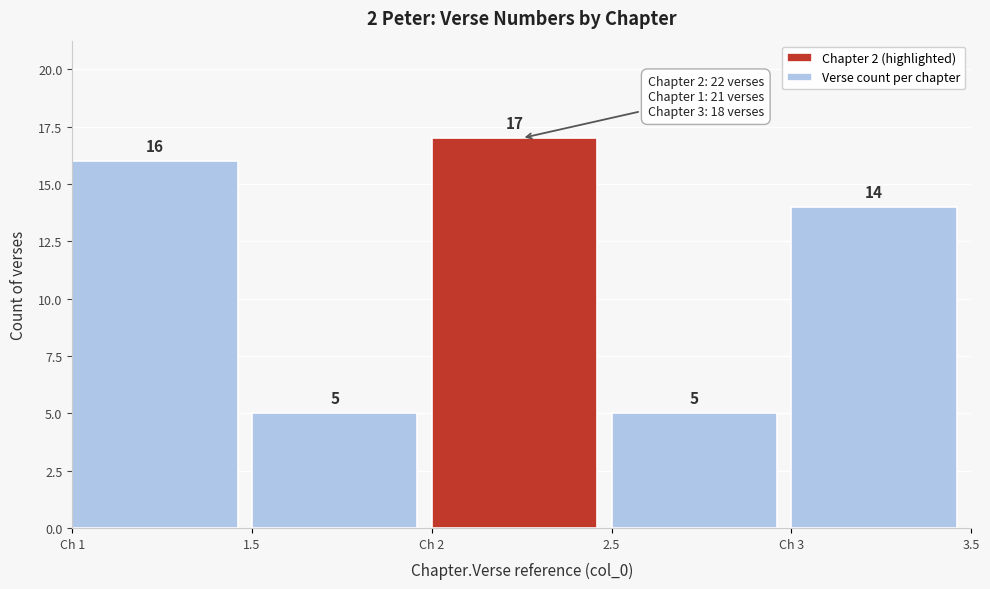

Reading right to left, what are all the values shown in this chart?

Ch 3=14	2.5=5	Ch 2=17	1.5=5	Ch 1=16